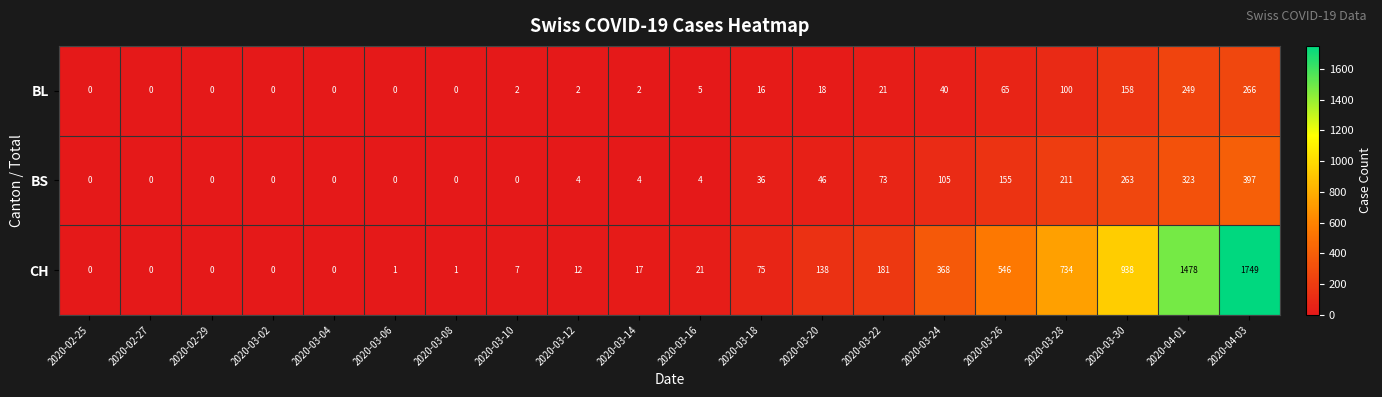

Which series has the widest spread of values?

CH